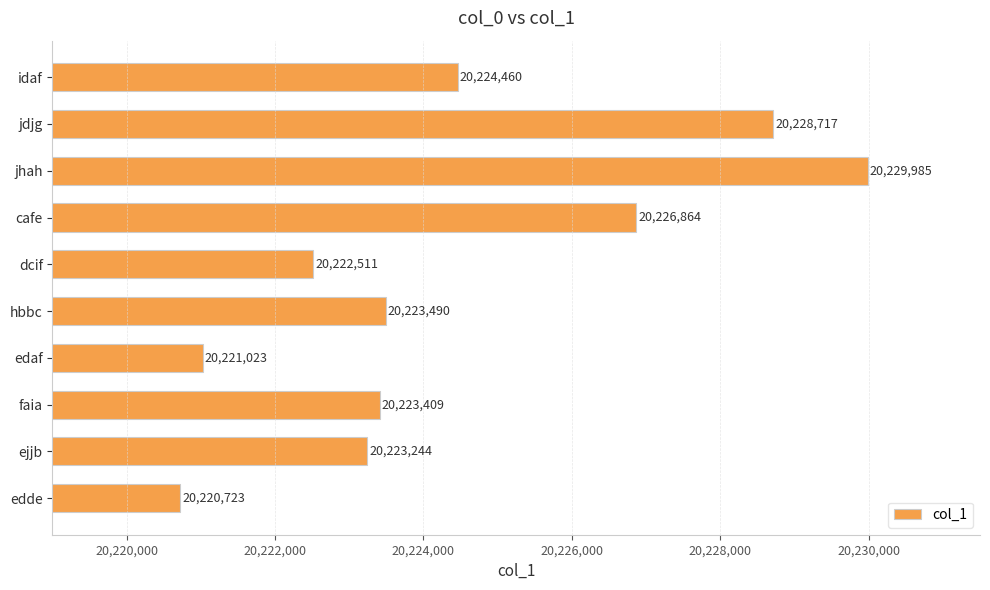

Reading top to bottom, transcribe all the data shown in this chart.

20224460	20228717	20229985	20226864	20222511	20223490	20221023	20223409	20223244	20220723